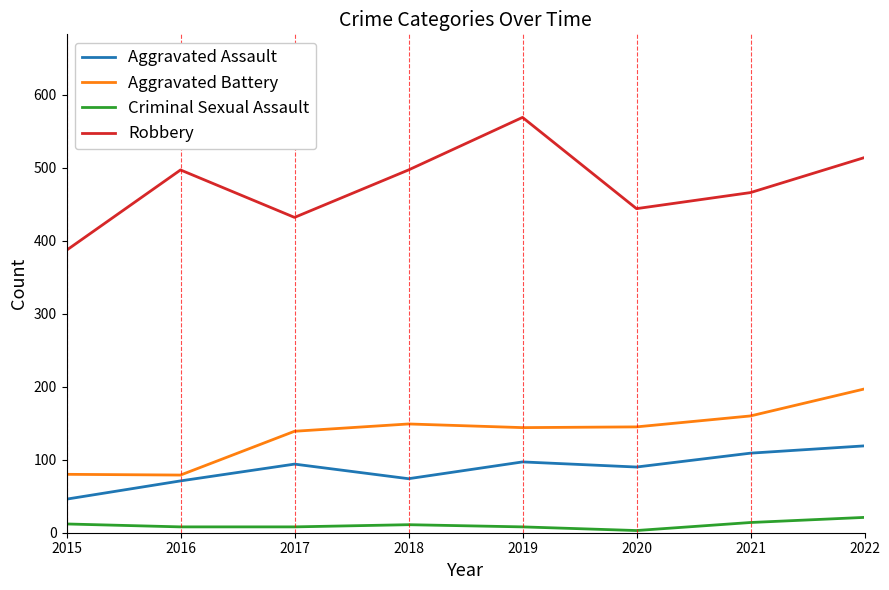

What is the difference between the maximum and second lowest values in the Aggravated Assault series?

48